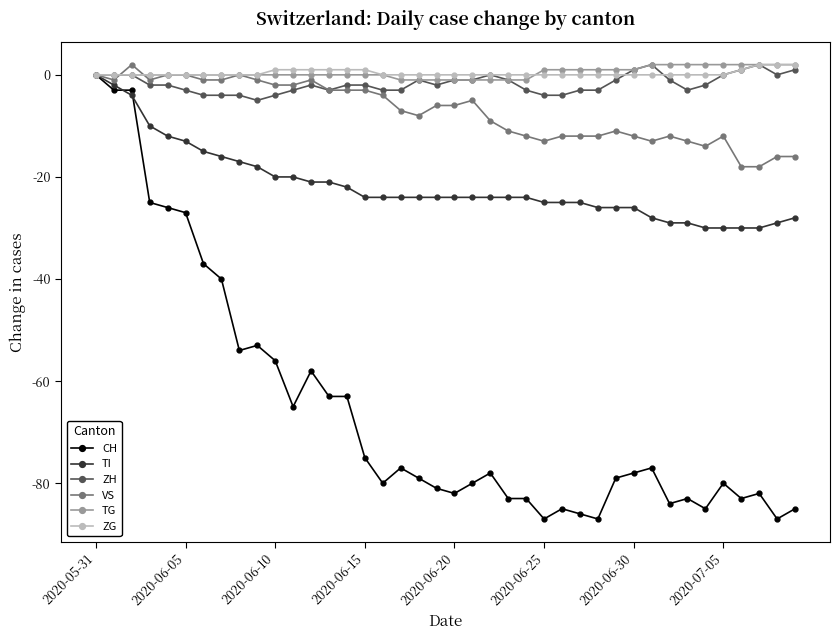

What are all the series names shown in the legend?

CH, TI, ZH, VS, TG, ZG